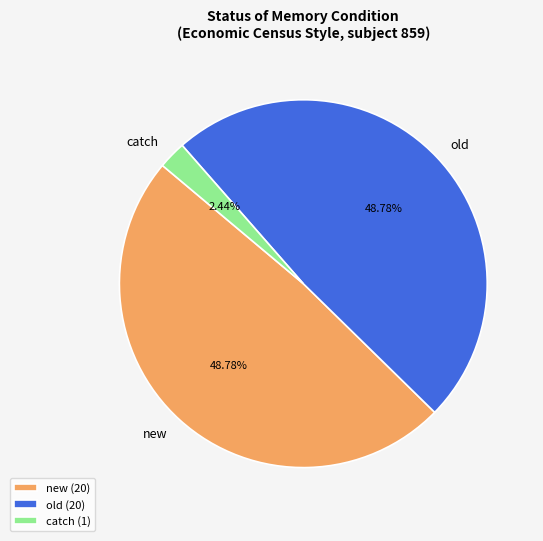

Approximately how many times larger is the value at old compared to catch?

20.0